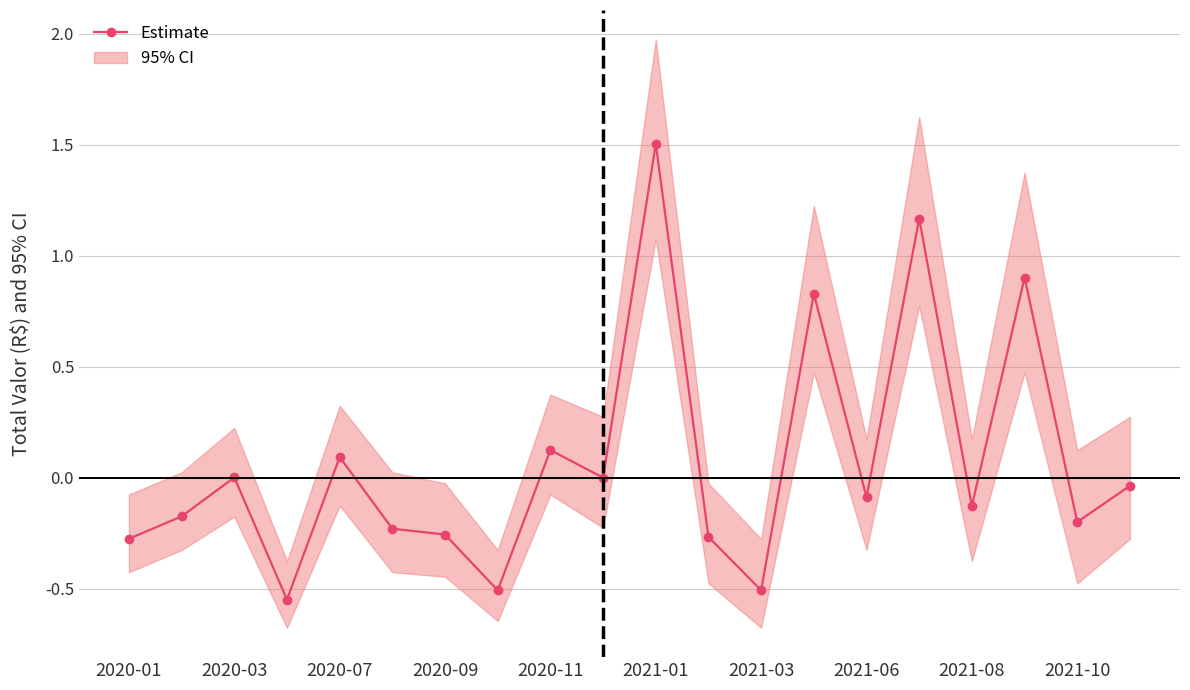

The value at 2021-01 is 0.8. True or false?

False